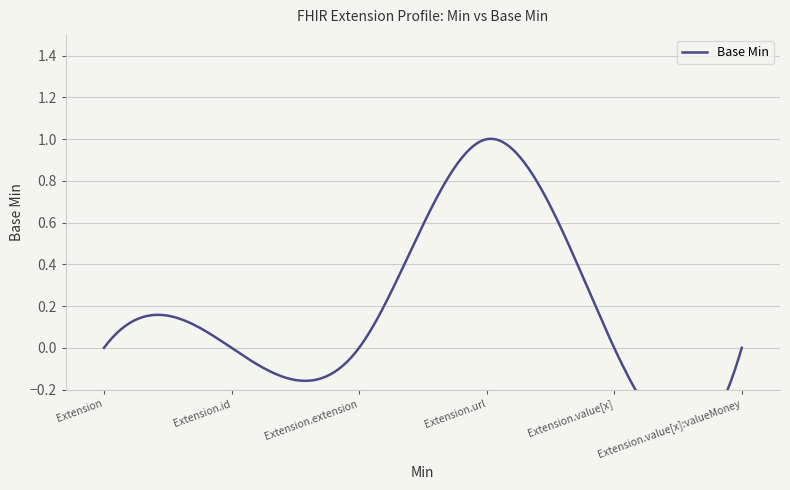

How many data points are above 0?

1